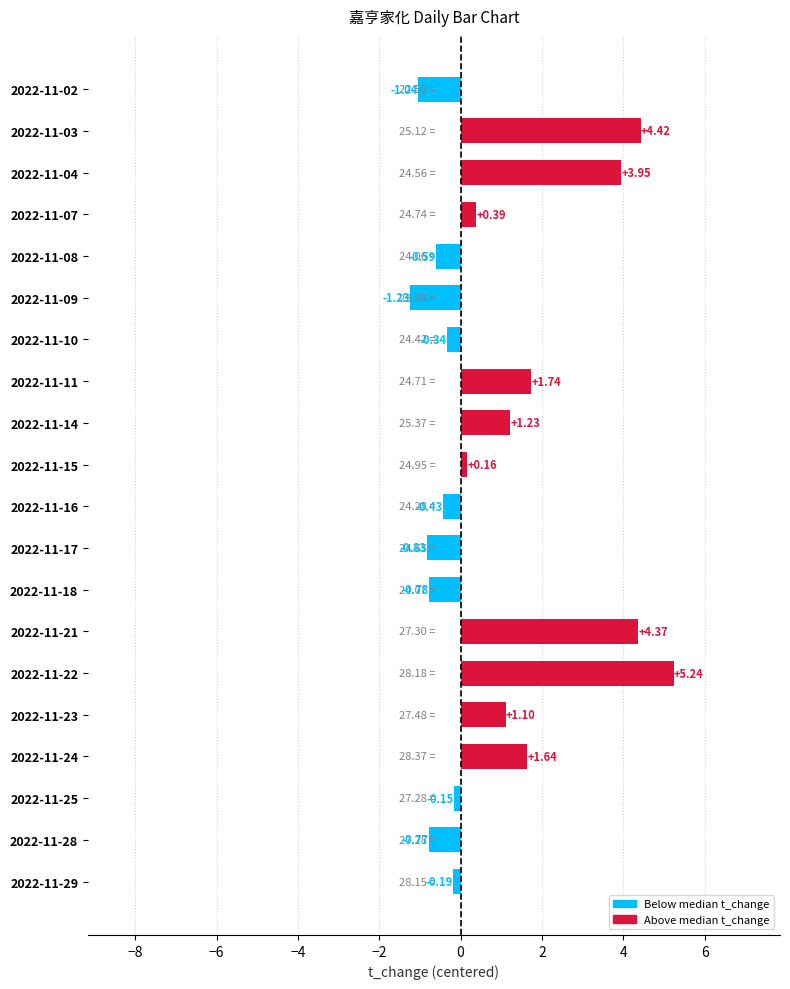

How many negative values are there?

10